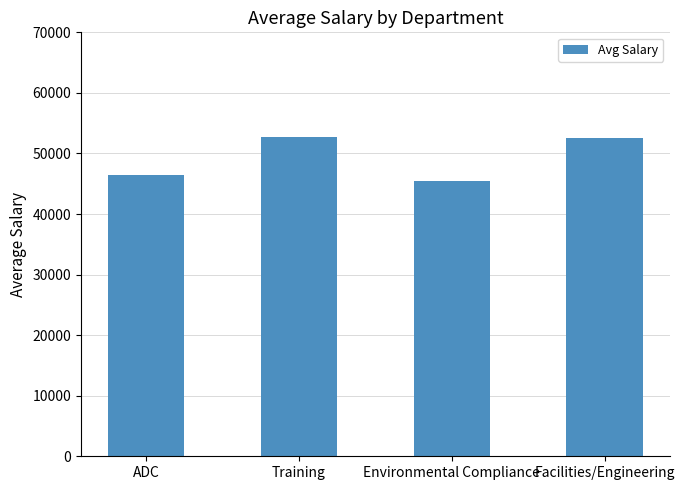

What is the difference between the maximum and second lowest values?

6279